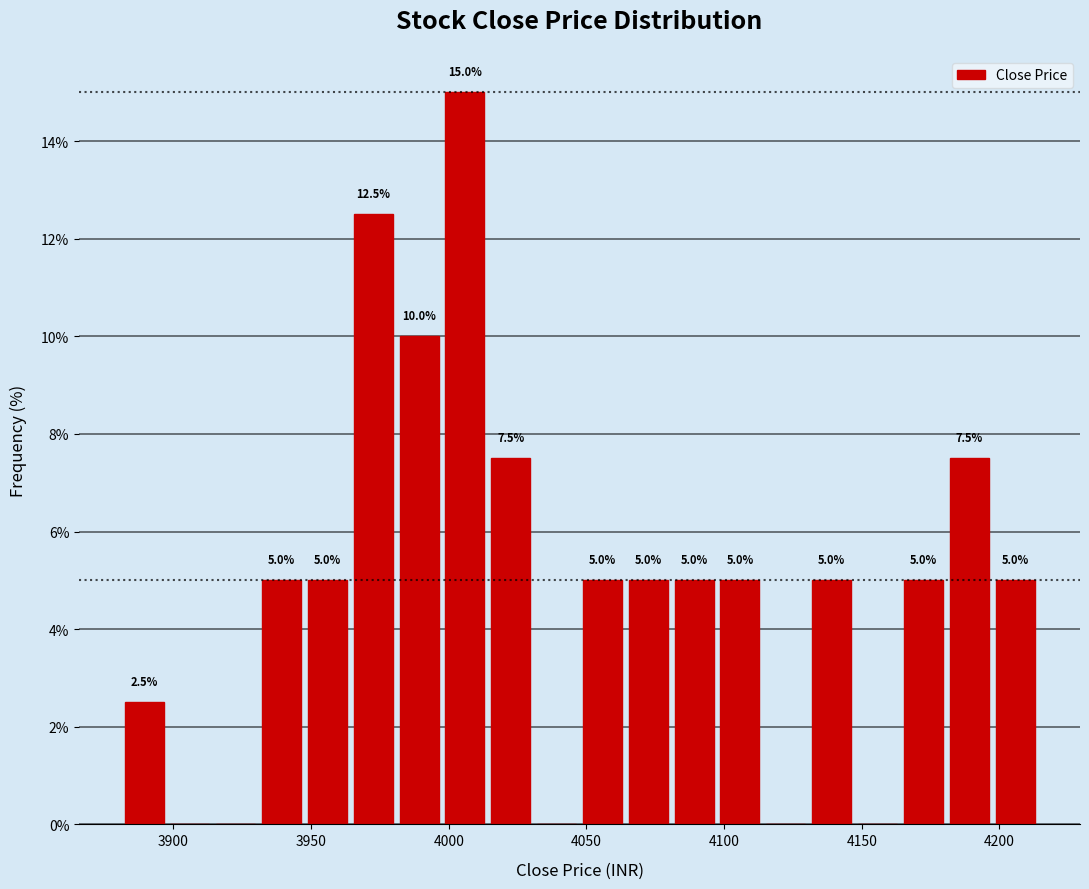

Read against the x-axis, roughly where is the centre of the tallest bar?

4005